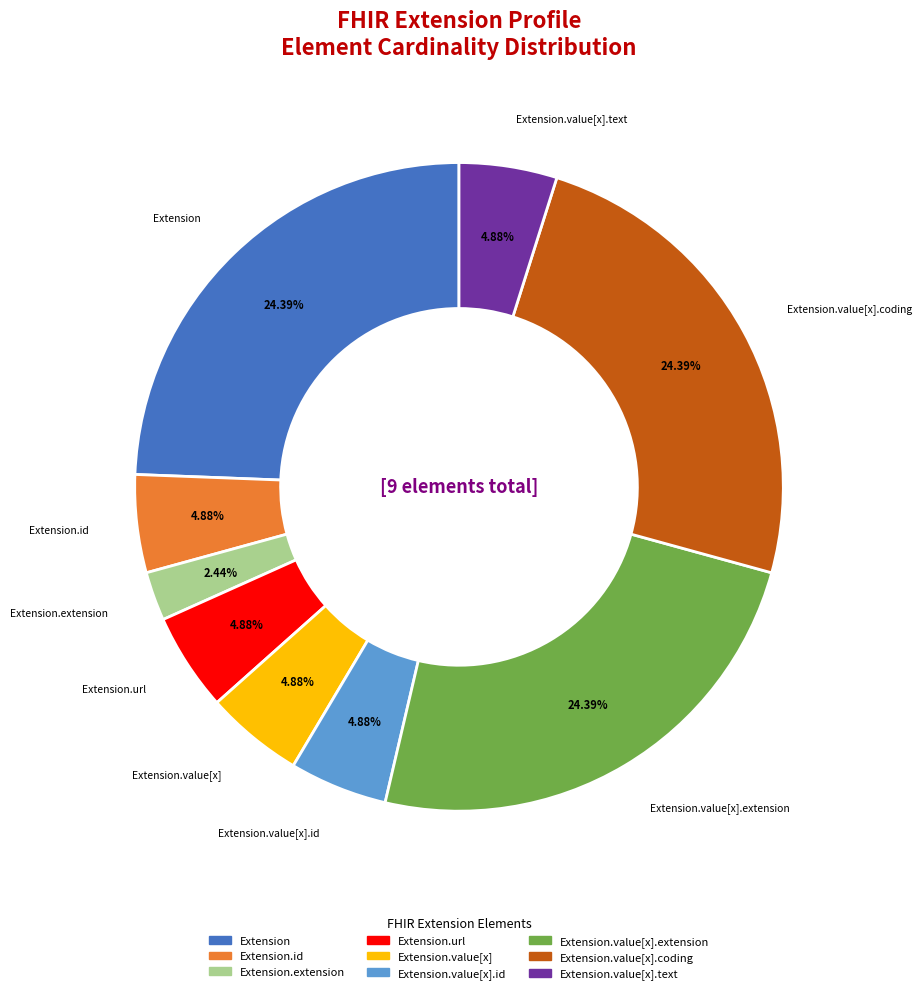

Count the number of slices in the pie.

9